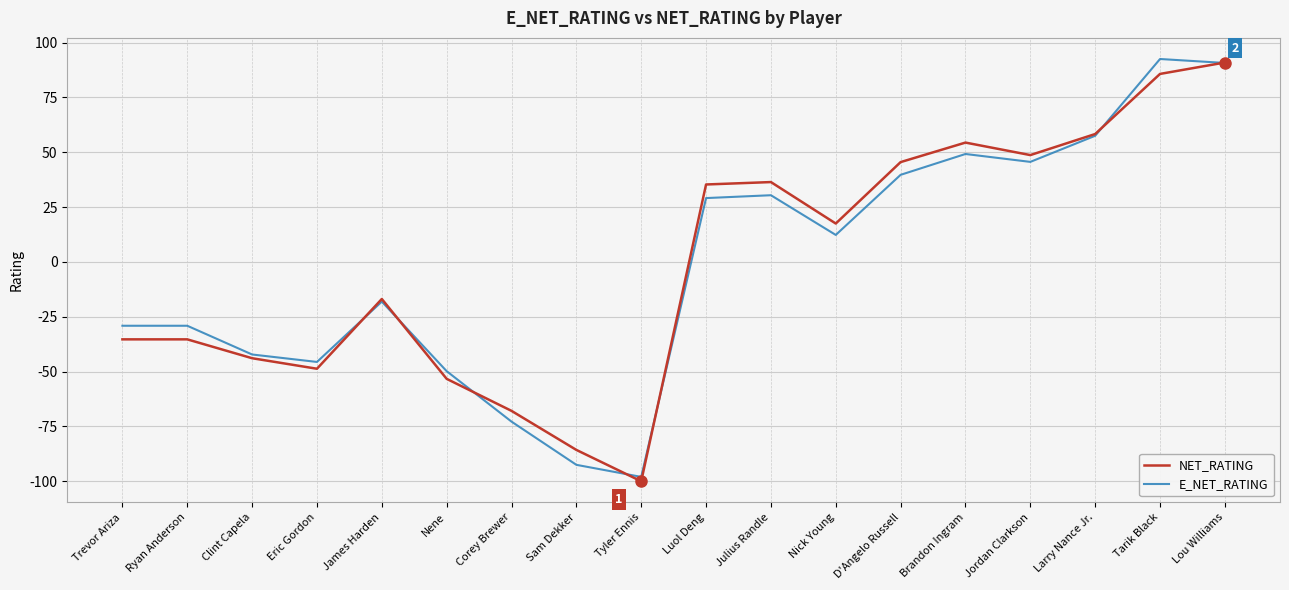

Reading left to right, transcribe all the data shown in this chart.

NET_RATING: -35.3	-35.3	-43.9	-48.7	-16.9	-53.3	-67.9	-85.7	-100.0	35.3	36.4	17.5	45.5	54.4	48.7	58.3	85.7	90.9
E_NET_RATING: -29.1	-29.1	-42.2	-45.6	-18.1	-49.8	-72.8	-92.5	-98.0	29.1	30.4	12.3	39.7	49.2	45.6	57.5	92.5	90.7